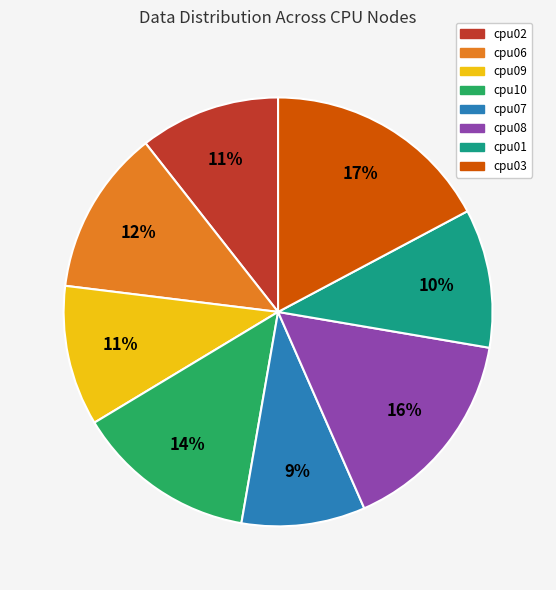

Combined, do cpu02 and cpu01 account for over 50%?

No